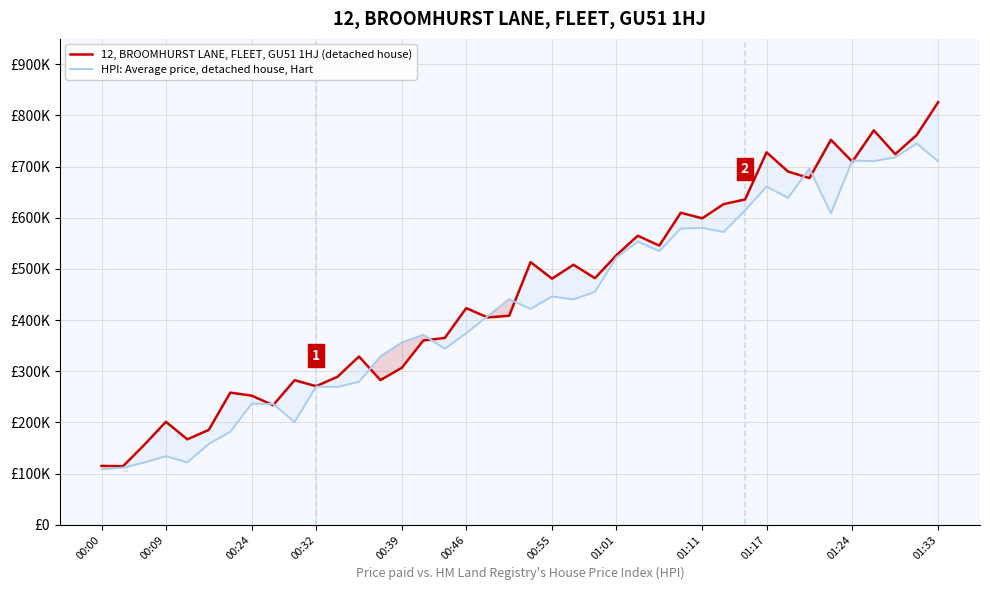

The HPI: Average price, detached house, Hart series shows 835911.1 at 30. True or false?

False